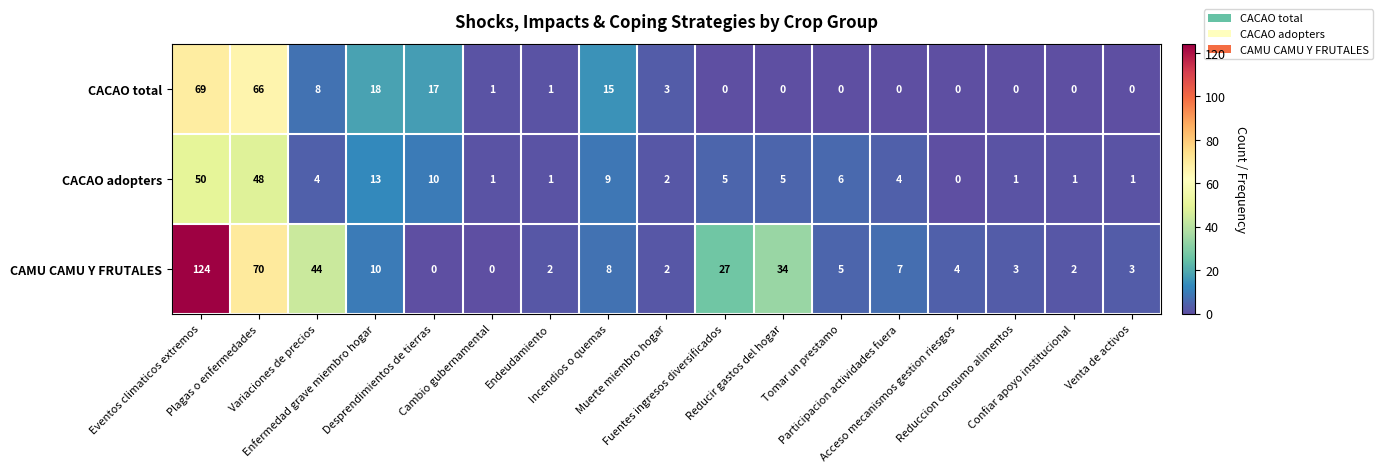

What is the difference between the highest and lowest values at Cambio gubernamental?

1